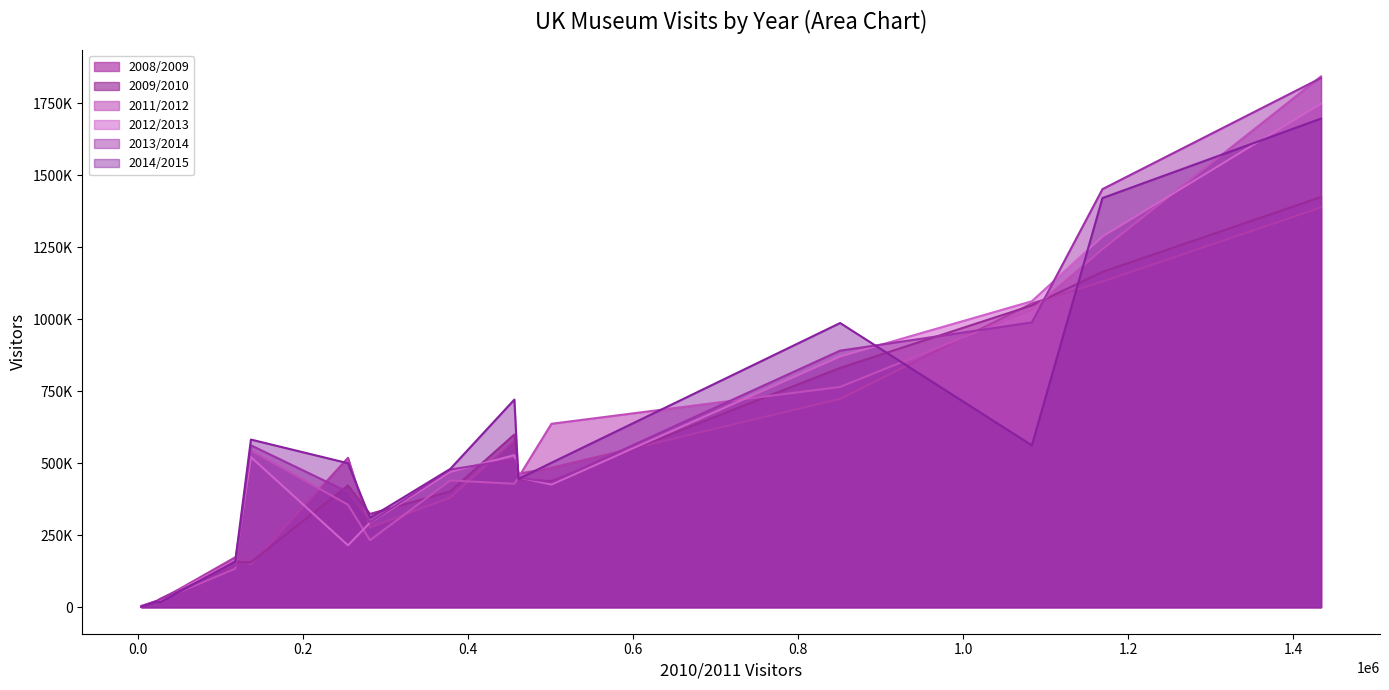

How many values in the 2009/2010 series are below 422600?

7